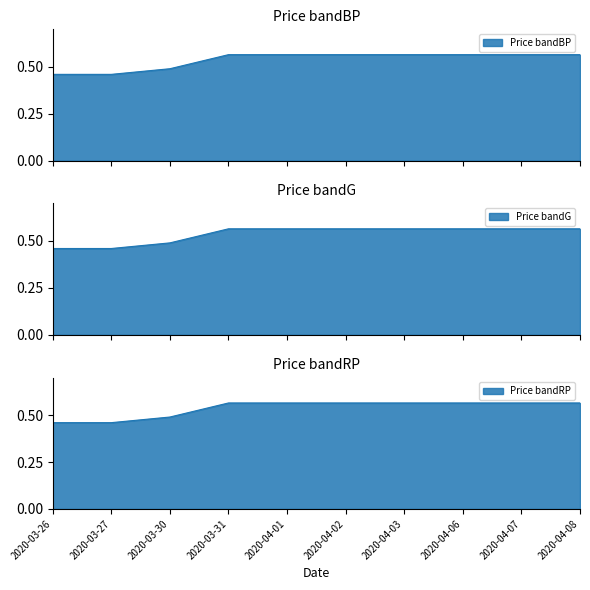

What is the highest value of the open series?

0.6